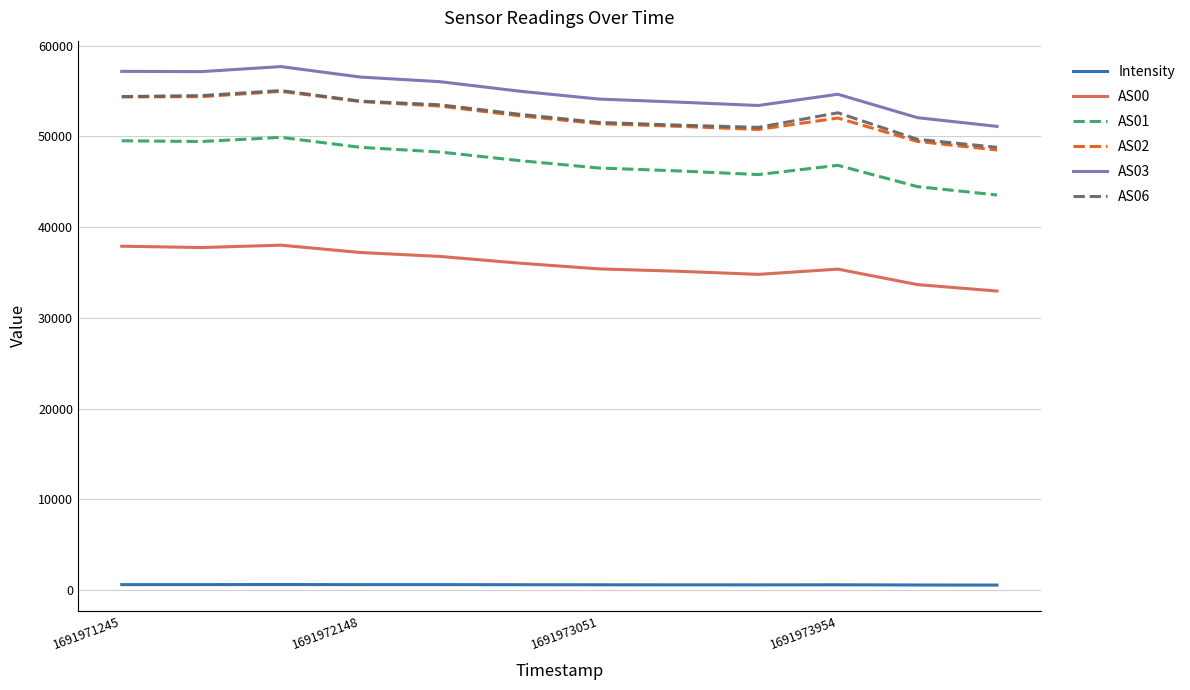

True or false: AS01 and AS00 intersect in this chart.

False